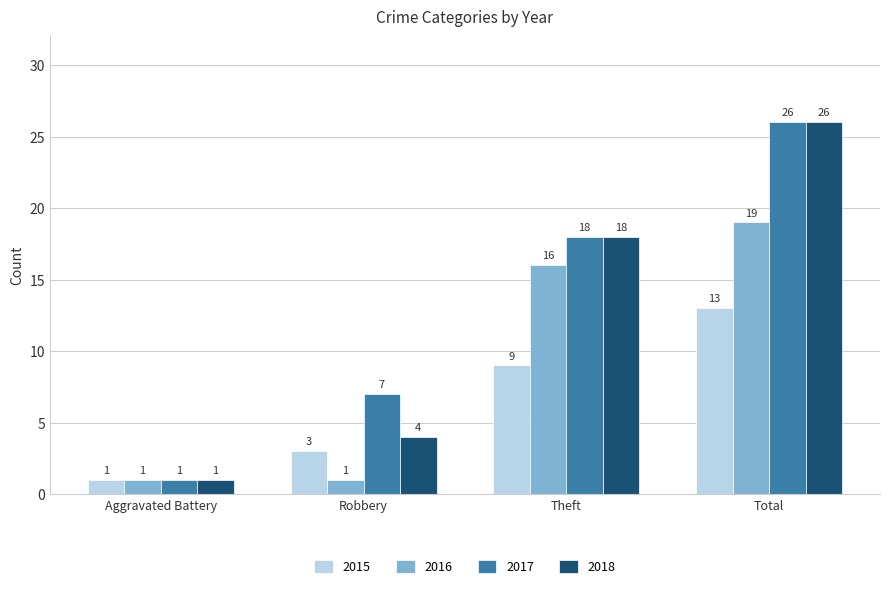

Rank the categories by 2017 value from lowest to highest.

Aggravated Battery, Robbery, Theft, Total